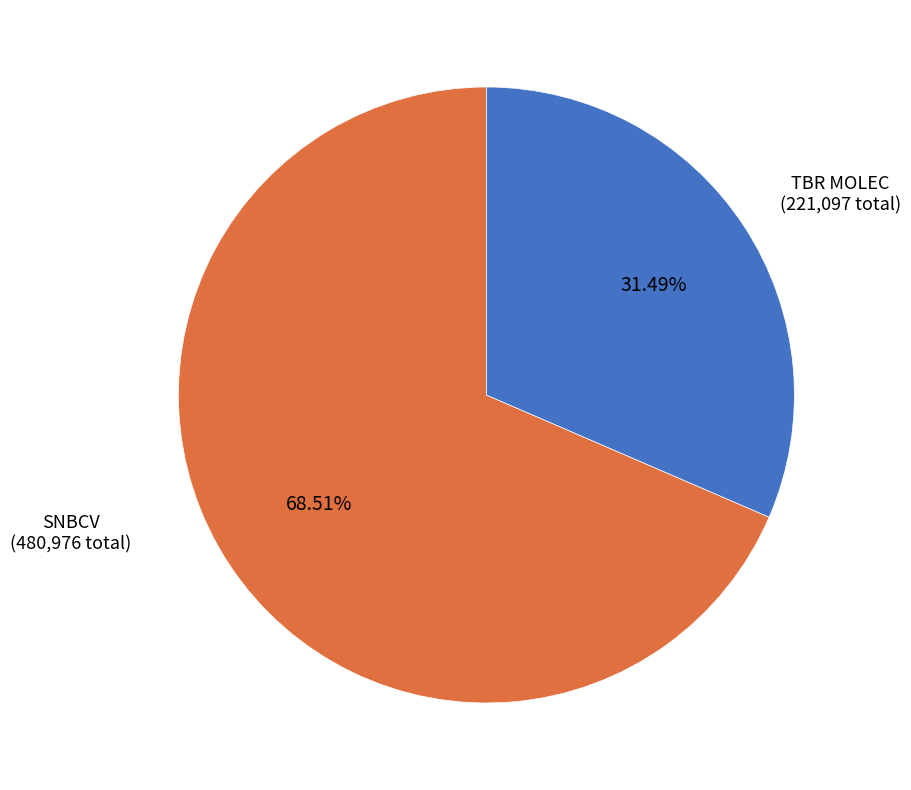

Which has a higher value, SNBCV or TBR MOLEC?

SNBCV